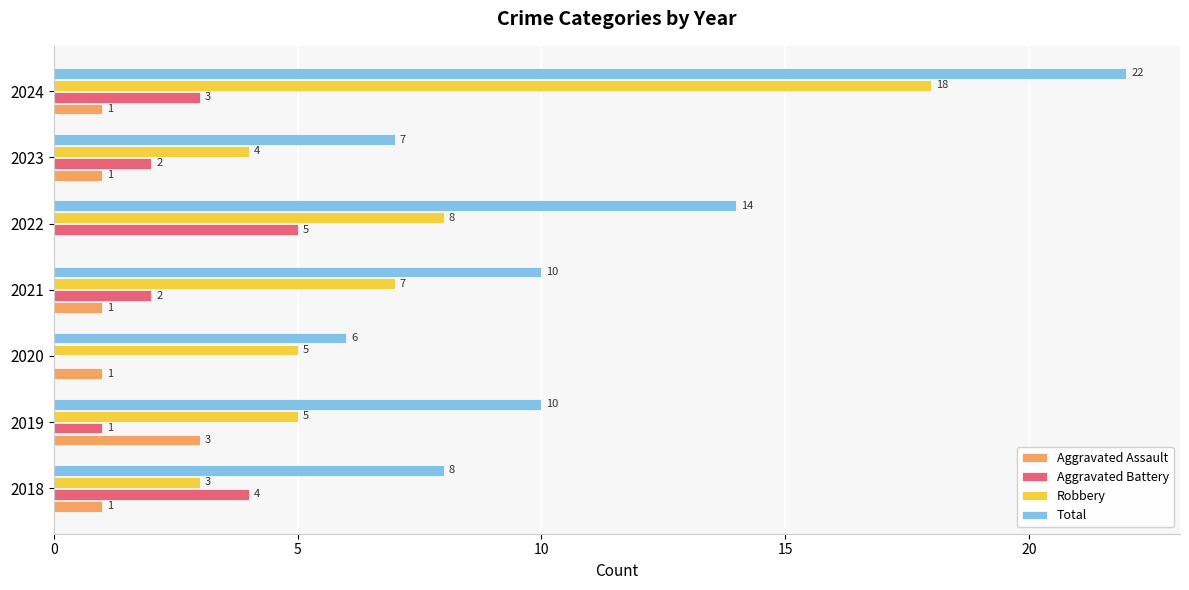

What is the sum of all Total values?

77